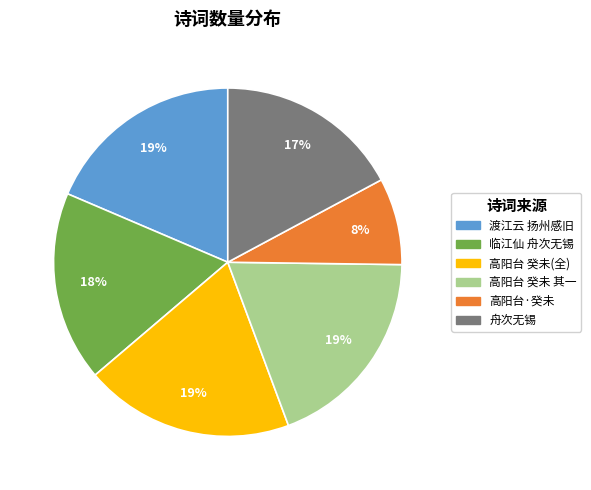

To the nearest percent, what is the difference between the largest and smallest slice percentages?

11%